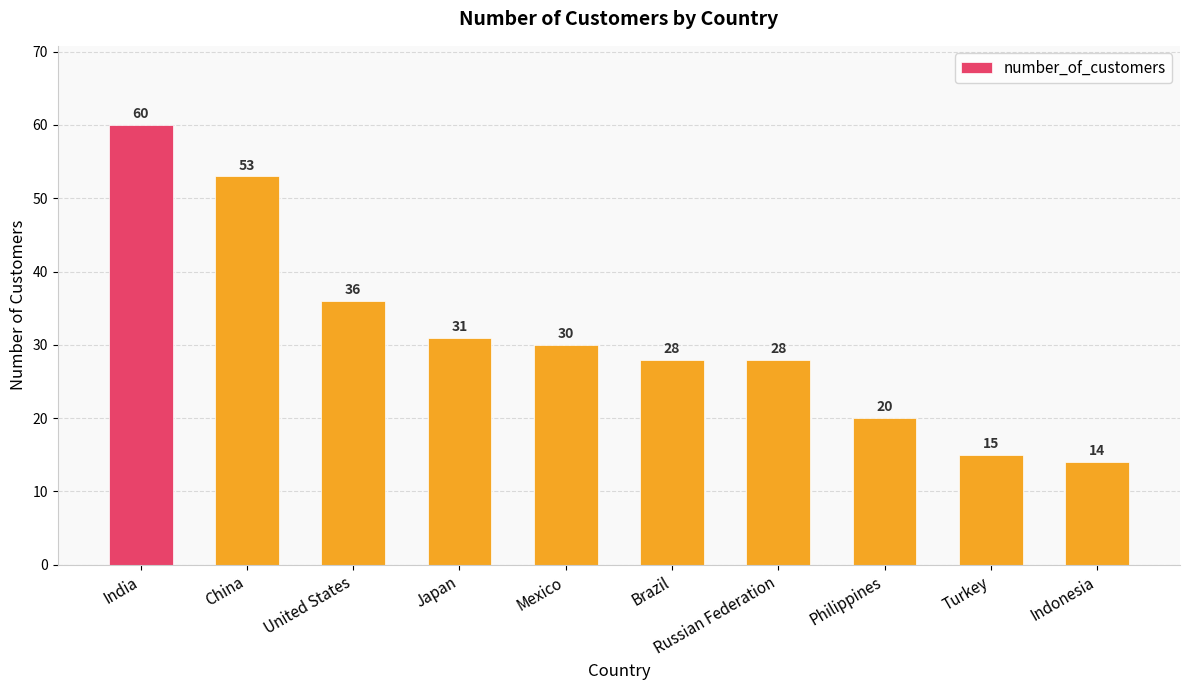

How many categories are shown in the chart?

10